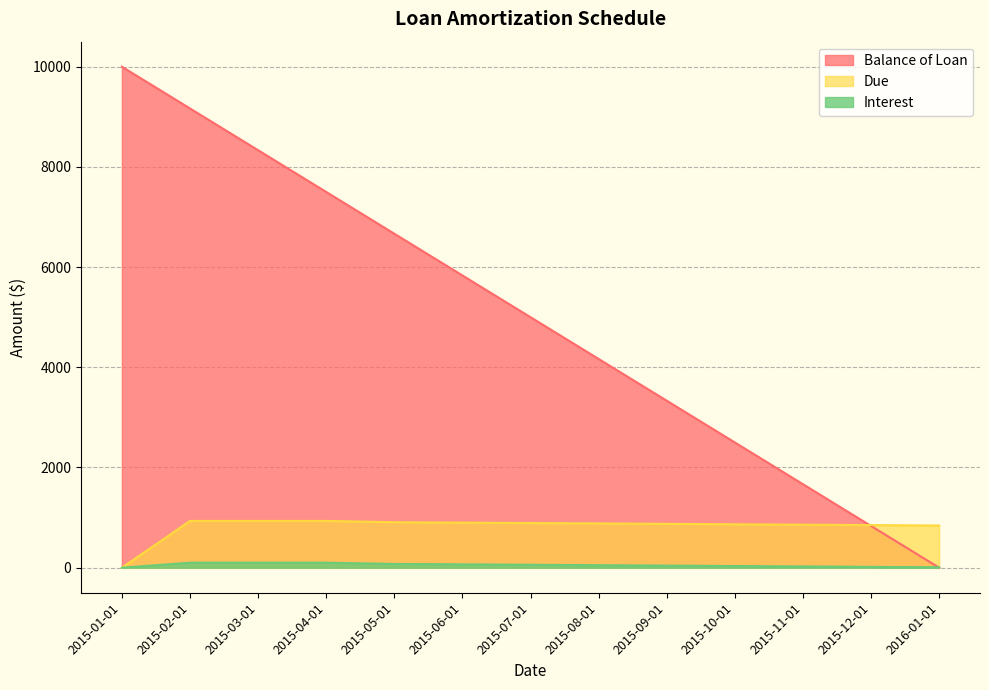

Rank the series by their maximum value, from lowest to highest.

Interest, Due, Balance of Loan